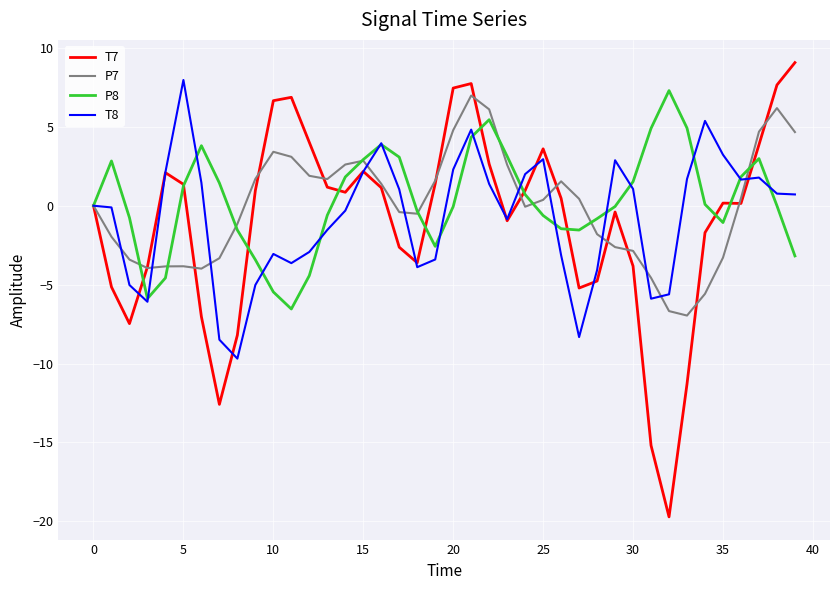

True or false: P7 and T8 intersect in this chart.

True